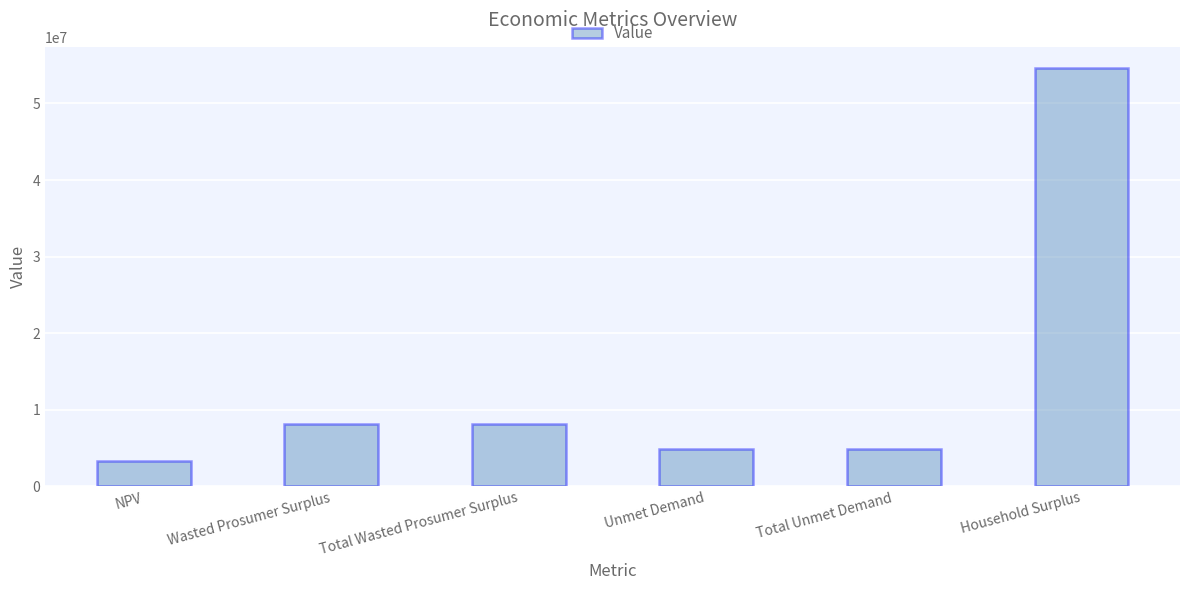

What is the change in value from Total Unmet Demand to Household Surplus?

+49747945.2